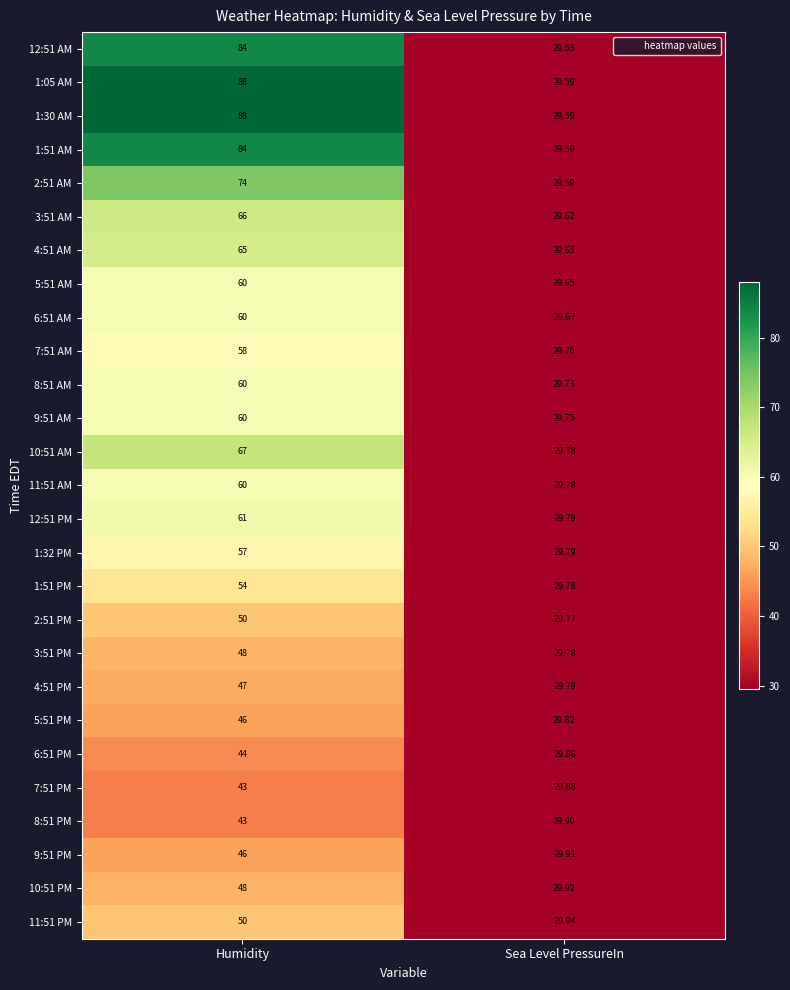

Is the value of 5:51 PM at Humidity greater than the value of 9:51 PM at Sea Level PressureIn?

Yes